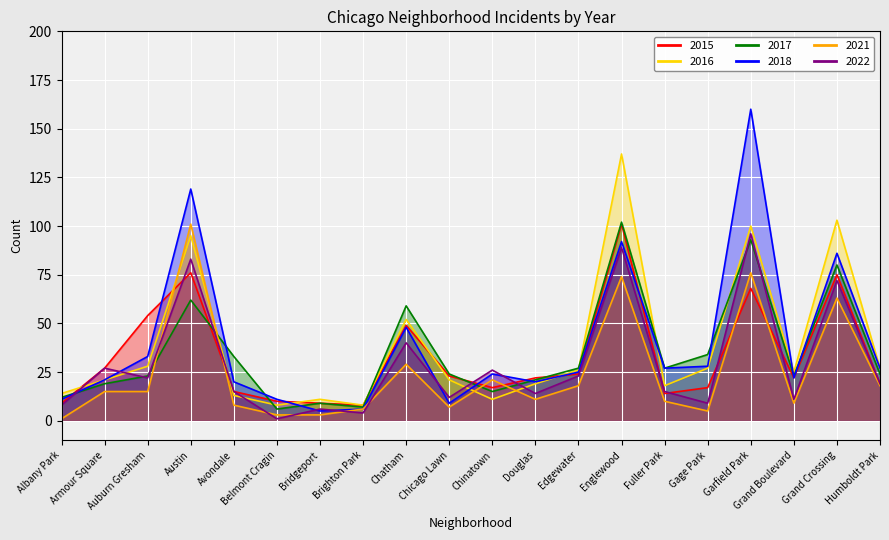

How many series are shown in this chart?

6